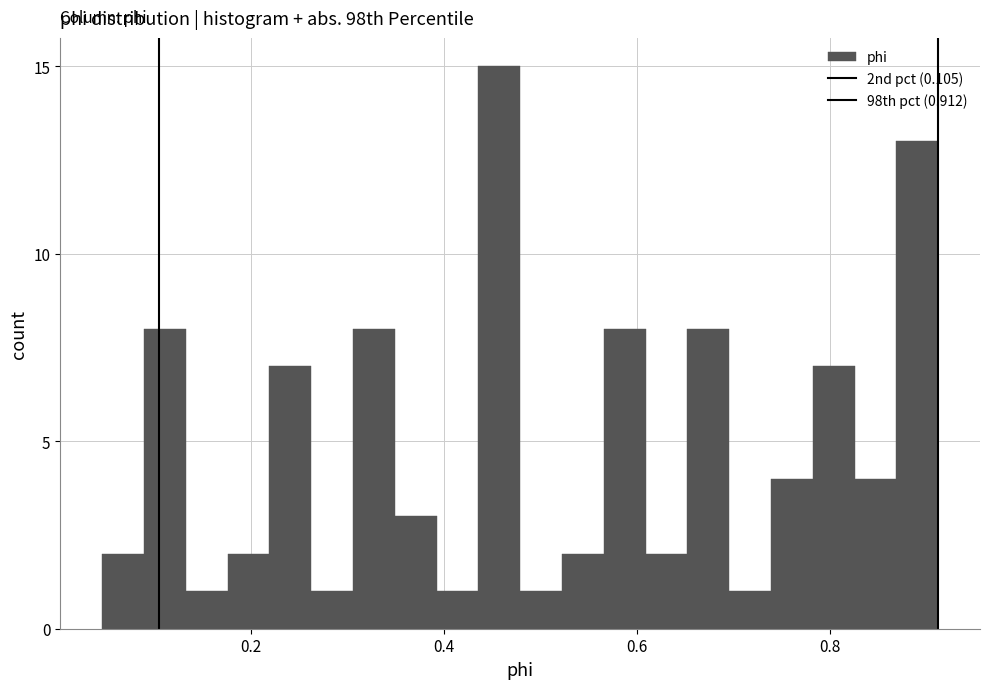

Read against the x-axis, roughly where is the centre of the tallest bar?

0.46